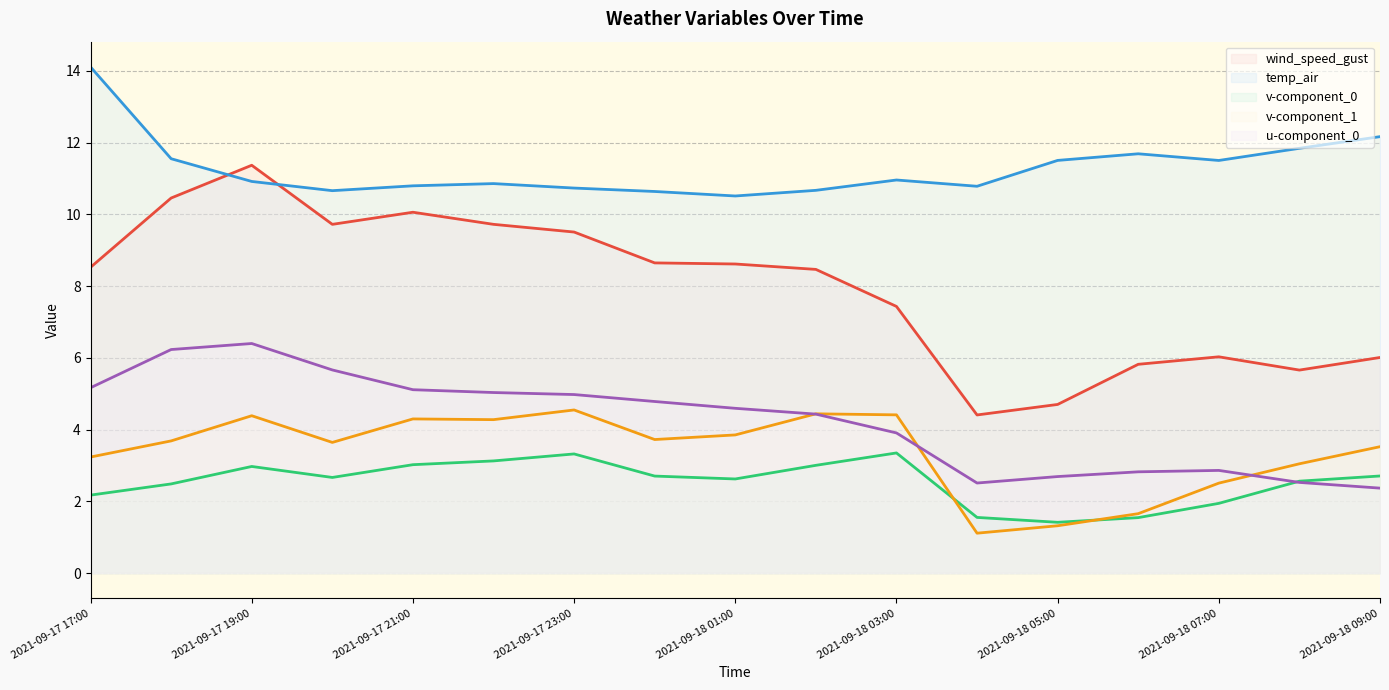

What is the difference between the highest and lowest values at 2021-09-17 21:00?

7.8